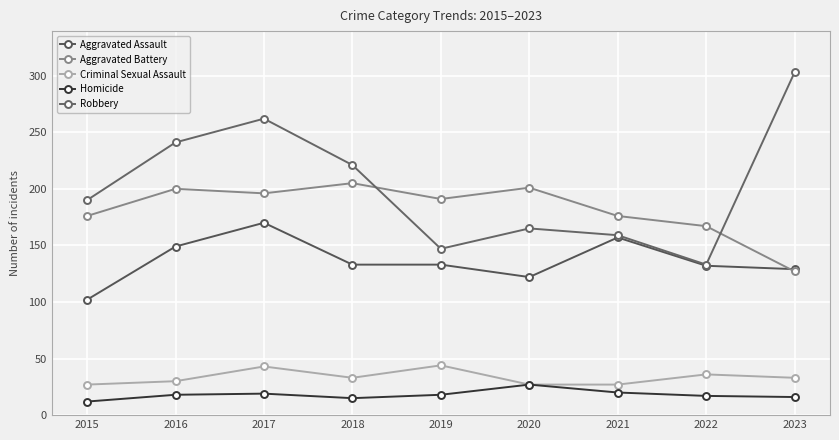

What is the value of the Robbery point at the 7th from the left?

159